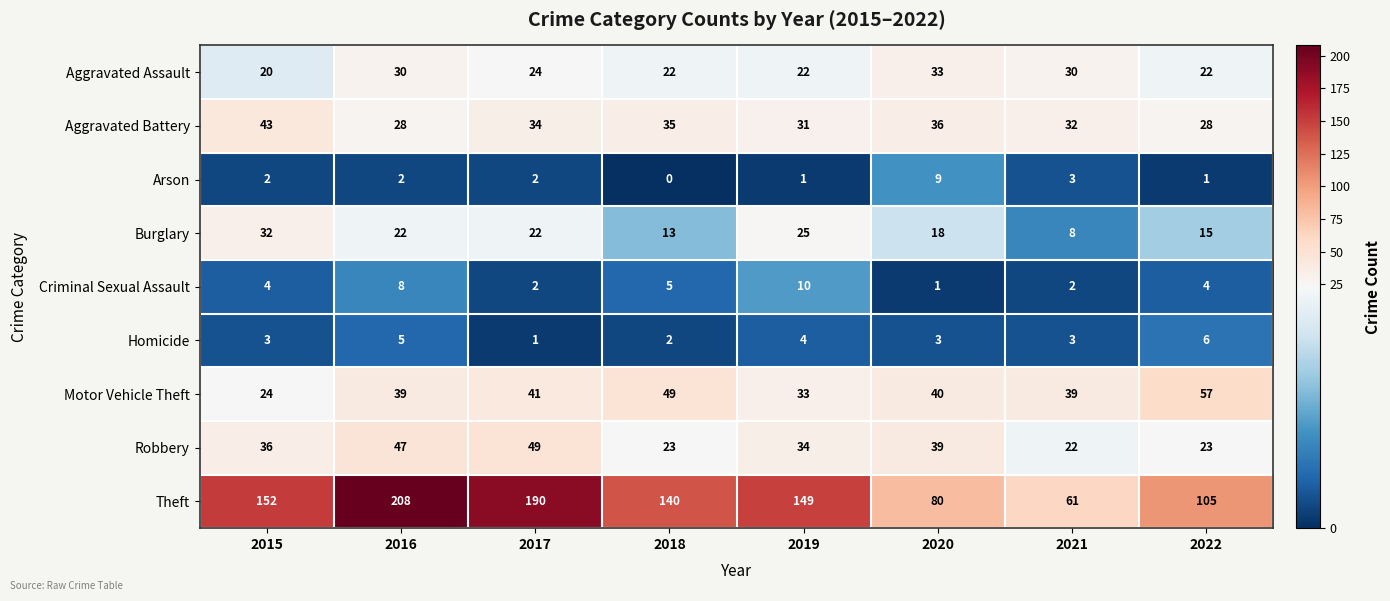

What is the sum of all Theft values?

1085